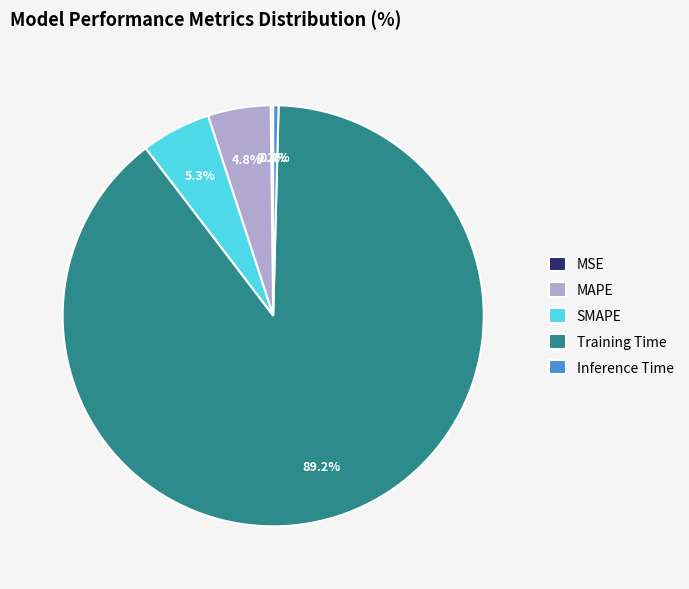

Which slice is the largest?

Training Time